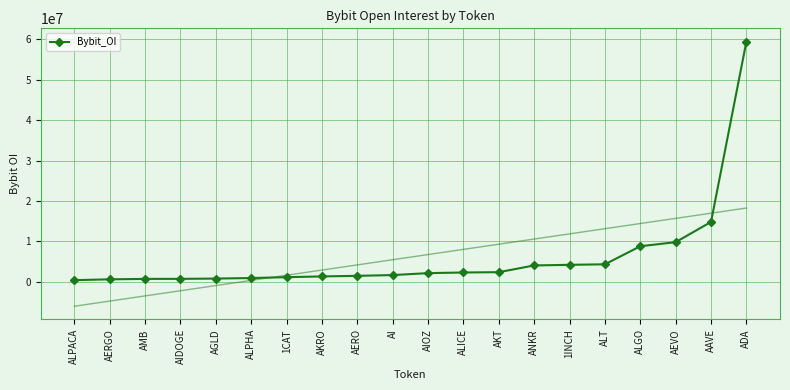

How many lines are shown in the chart?

1